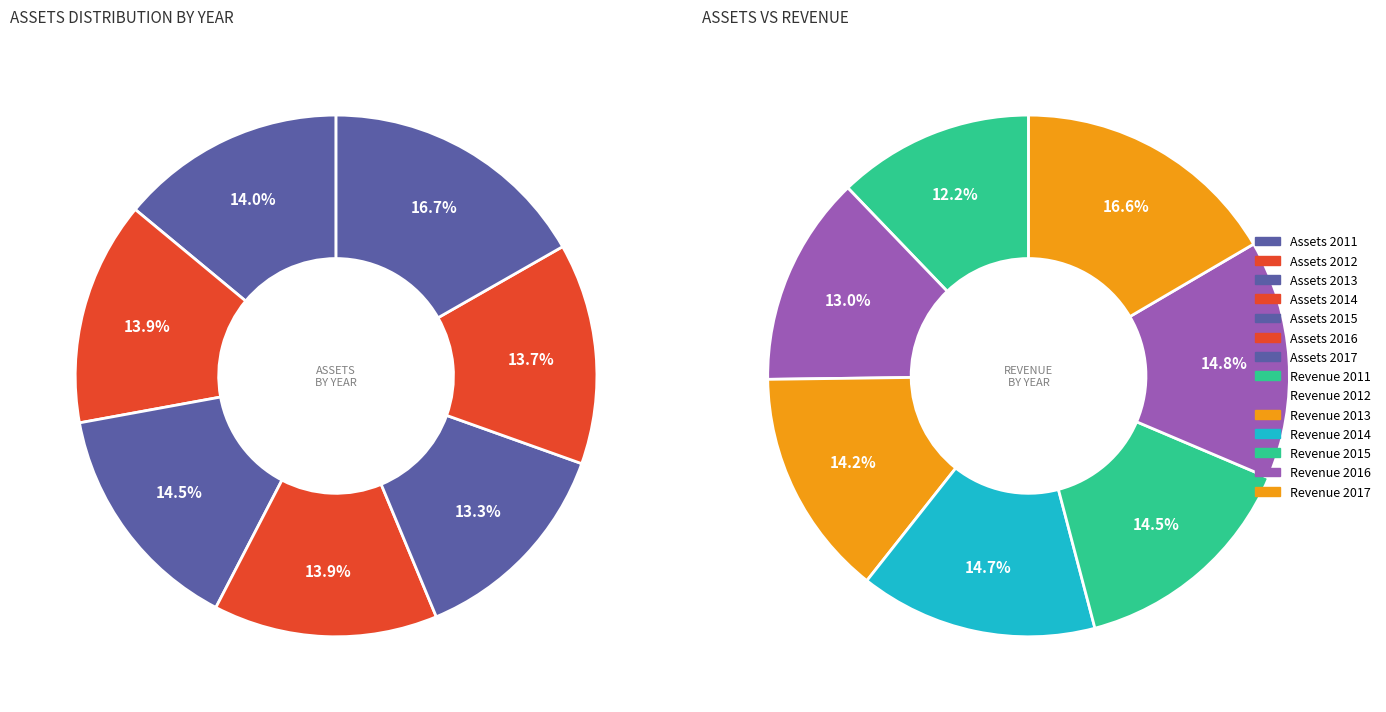

Is there any slice that represents more than half of the pie?

No